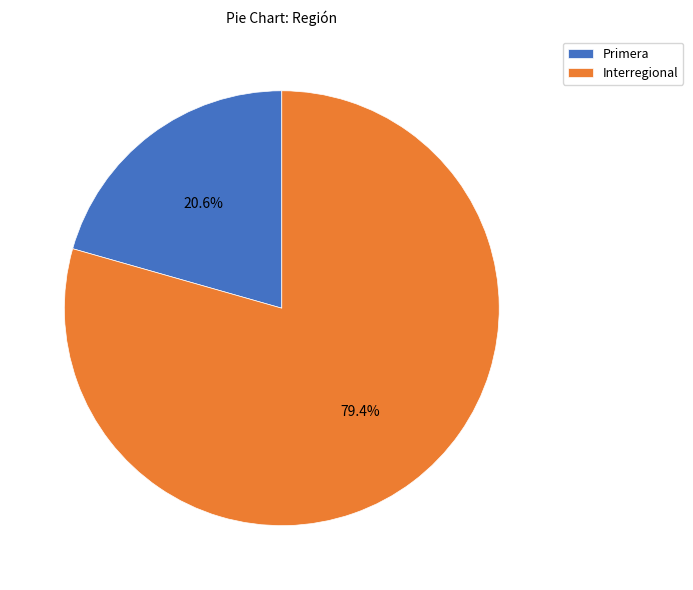

The Interregional slice represents 35% of the pie. True or false?

False